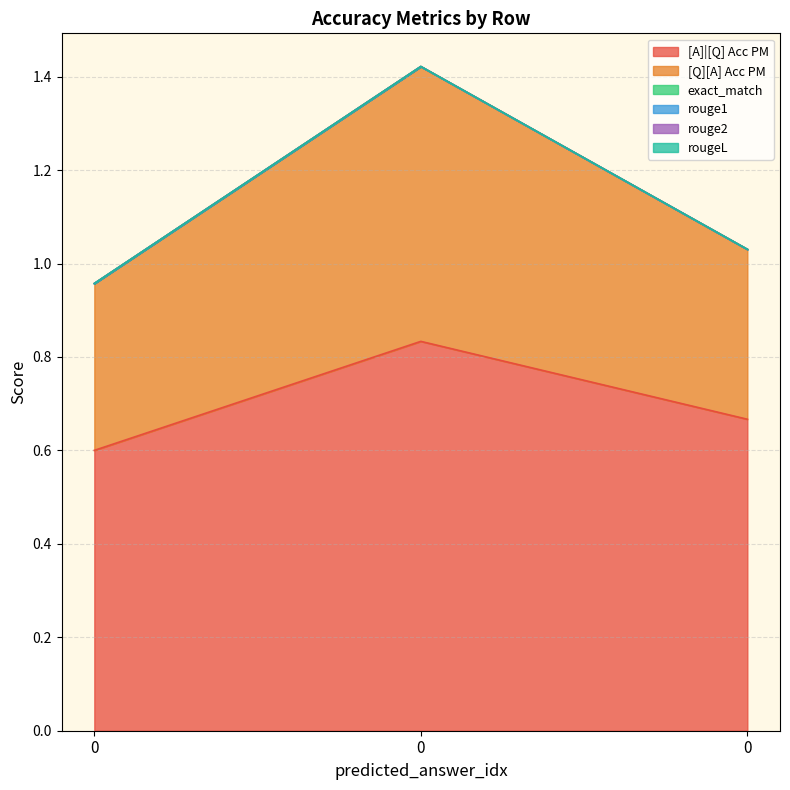

The rouge1 series shows 0.0 at 0. True or false?

True